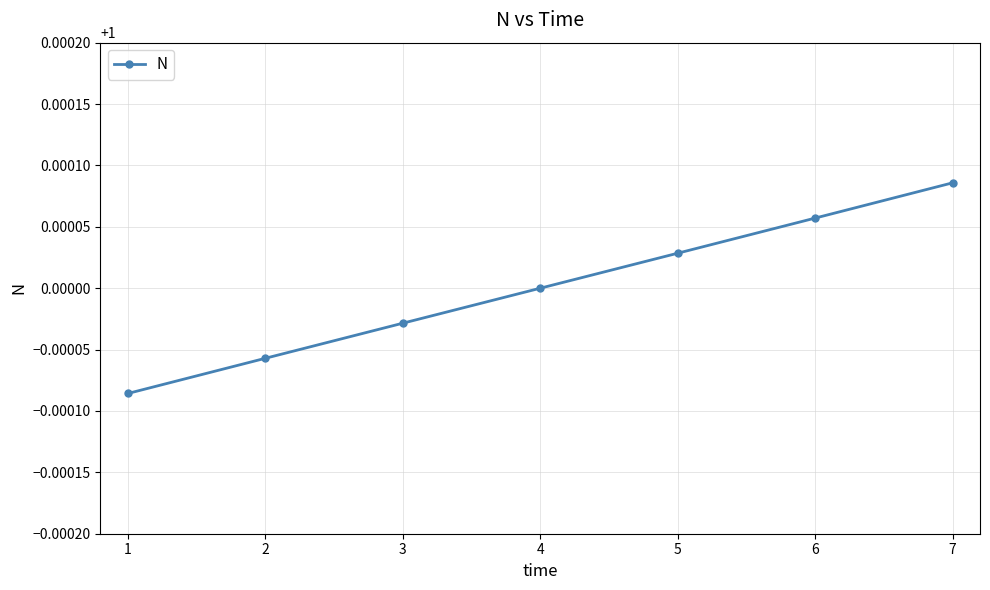

Is it true that the value at 4 is 1.5?

False